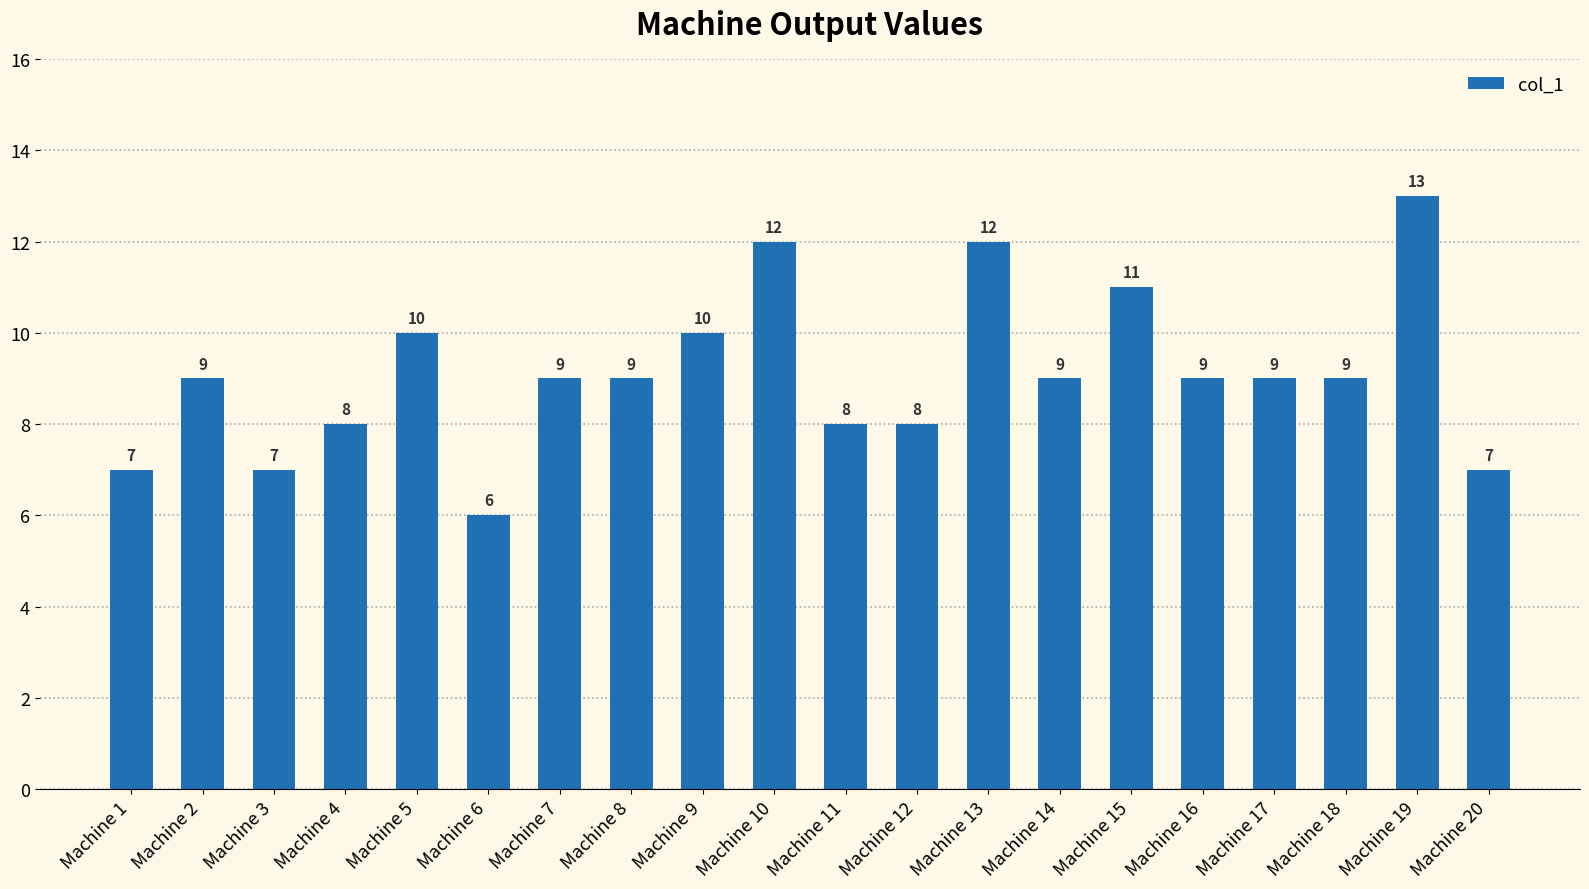

What is the greatest value displayed?

13